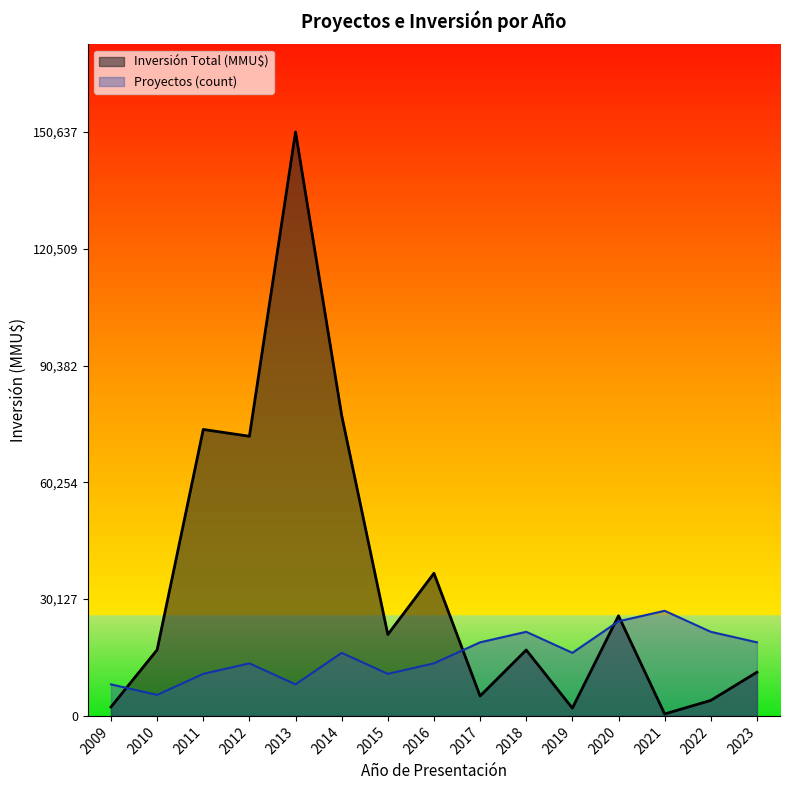

What is the sum of the Inversión Total (MMU$) values at 2012 and 2014?

149671.0